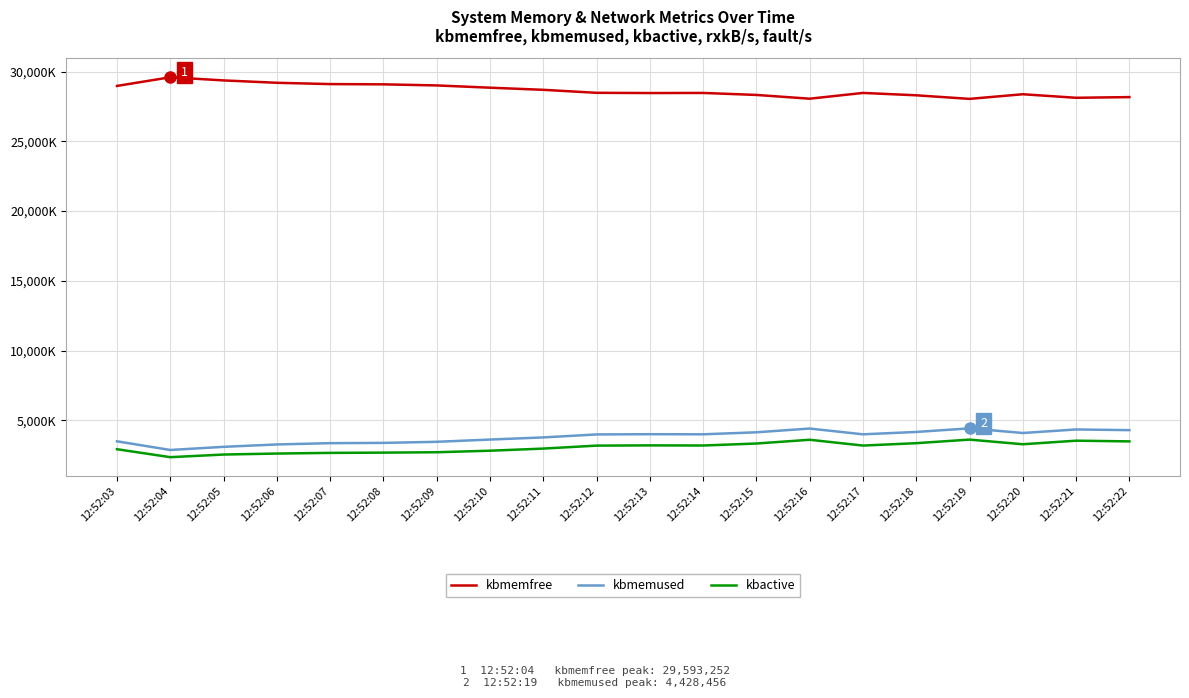

What are all the series names shown in the legend?

kbmemfree, kbmemused, kbactive